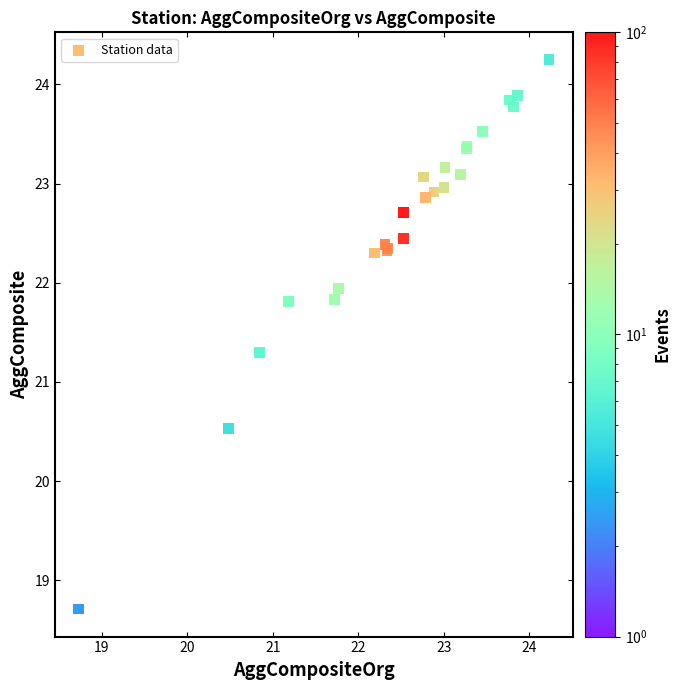

What Y value in the scatter plot is closest to 21?

21.3